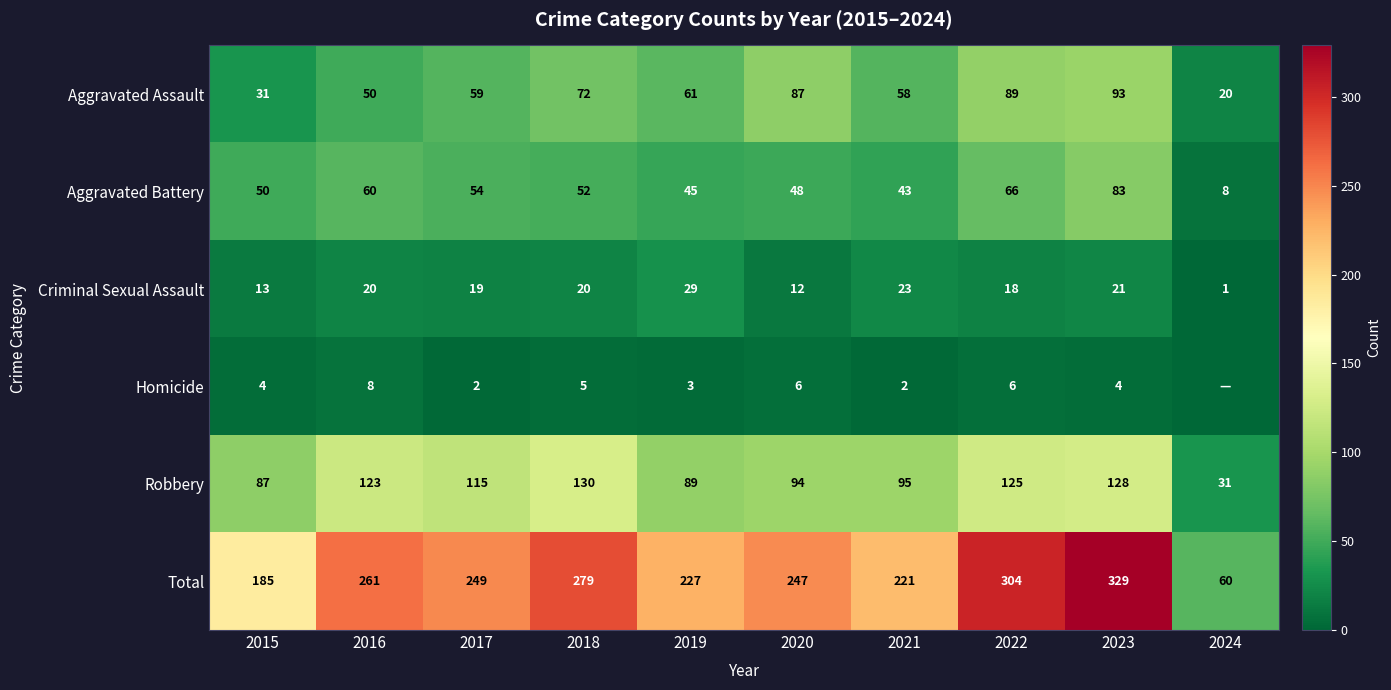

At how many categories does at least one series exceed 85?

9